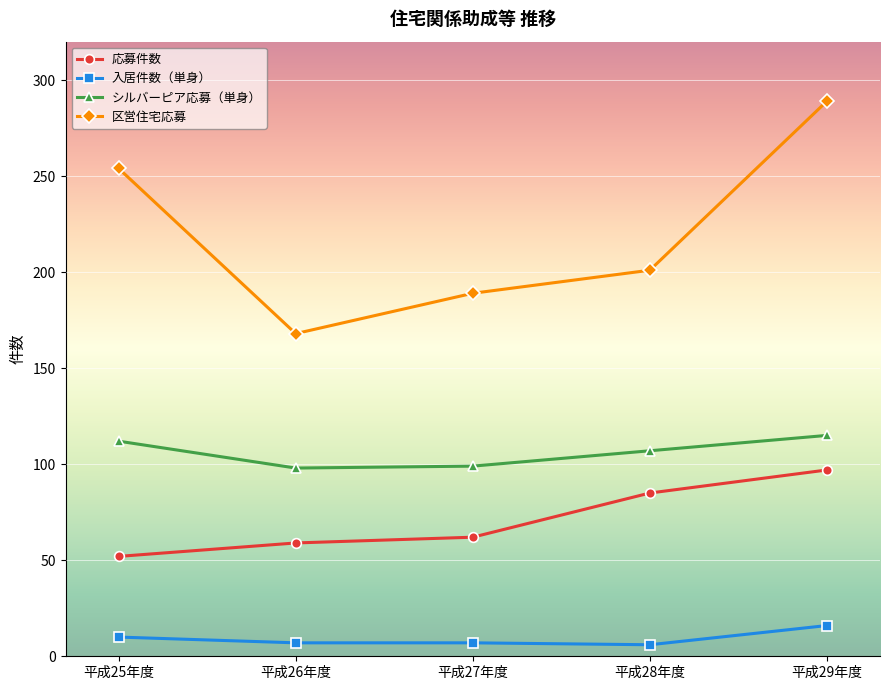

What is the difference between the maximum and minimum values in the シルバーピア応募（単身） series?

17